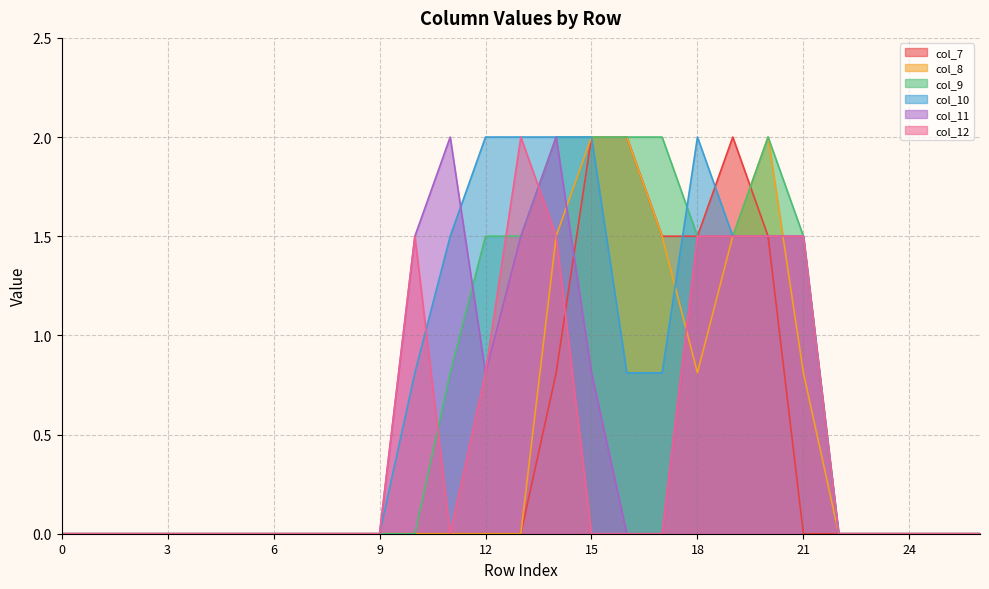

Which has a higher value, 4 or 8?

4